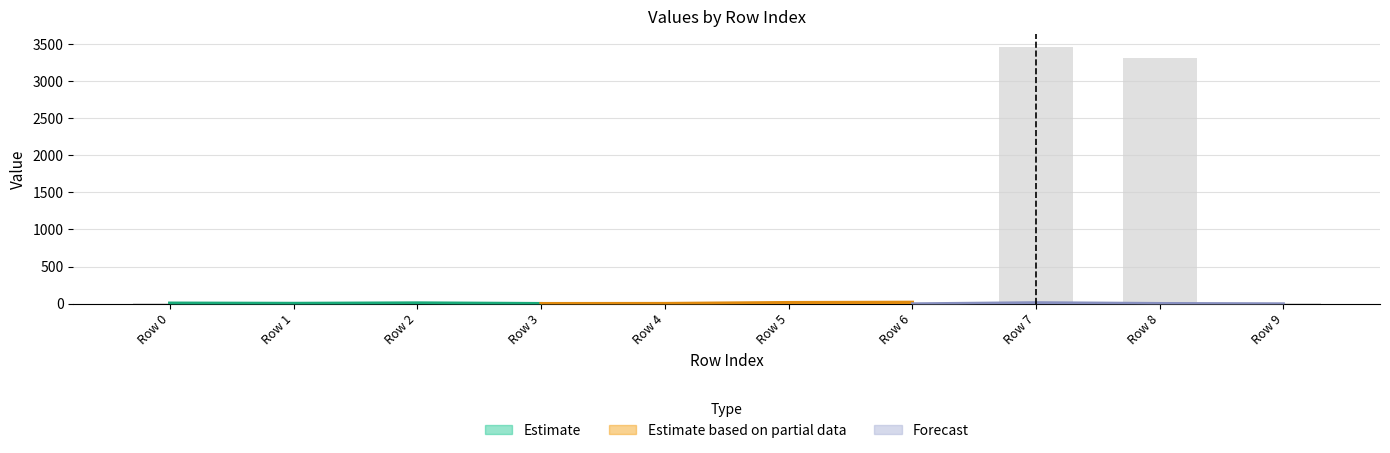

List the labels in order of value, smallest first.

Row 1, Row 5, Row 4, Row 0, Row 3, Row 9, Row 6, Row 2, Row 8, Row 7